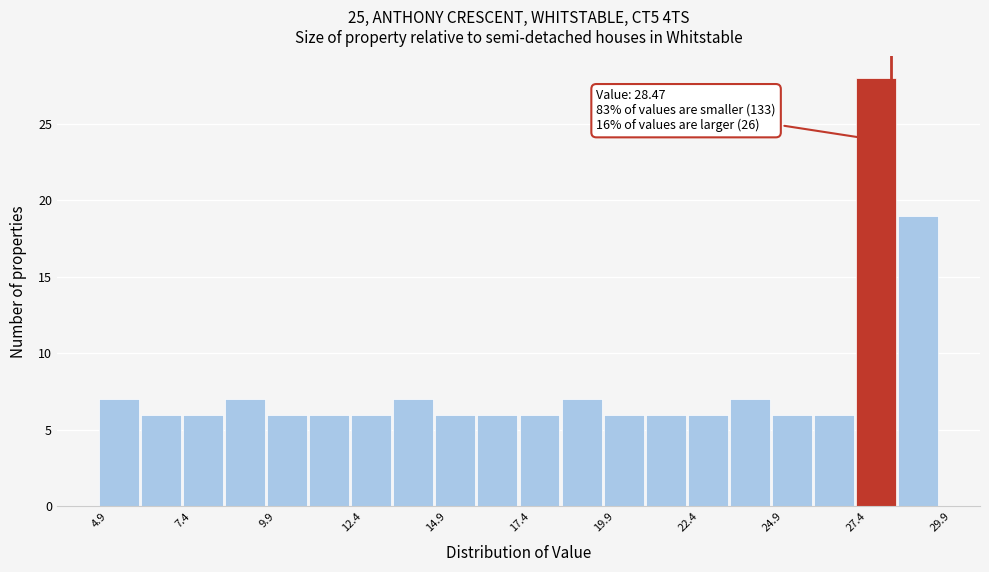

Around what value on the x-axis is the tallest bar? Give the approximate position of its centre, as read against the axis.

28.0